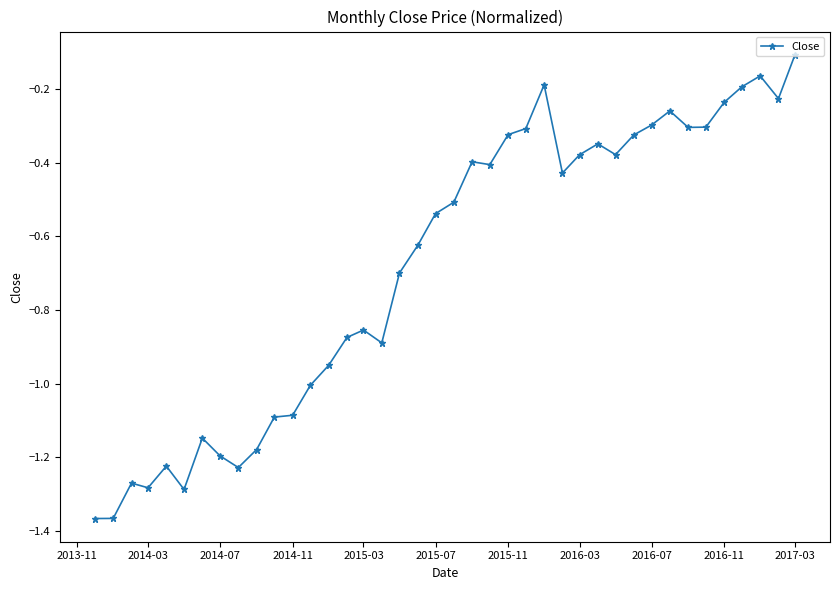

True or false: there are more than 0 points higher than both neighbors.

True